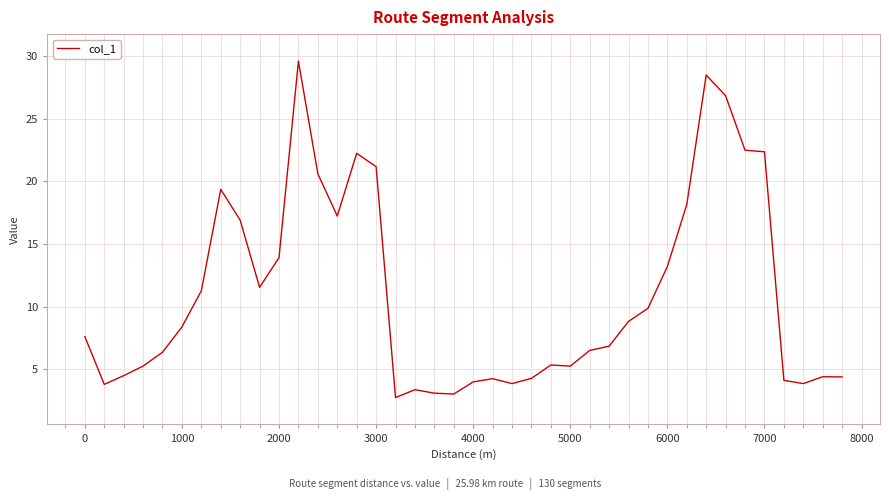

What is the difference between the maximum and minimum values?

26.9